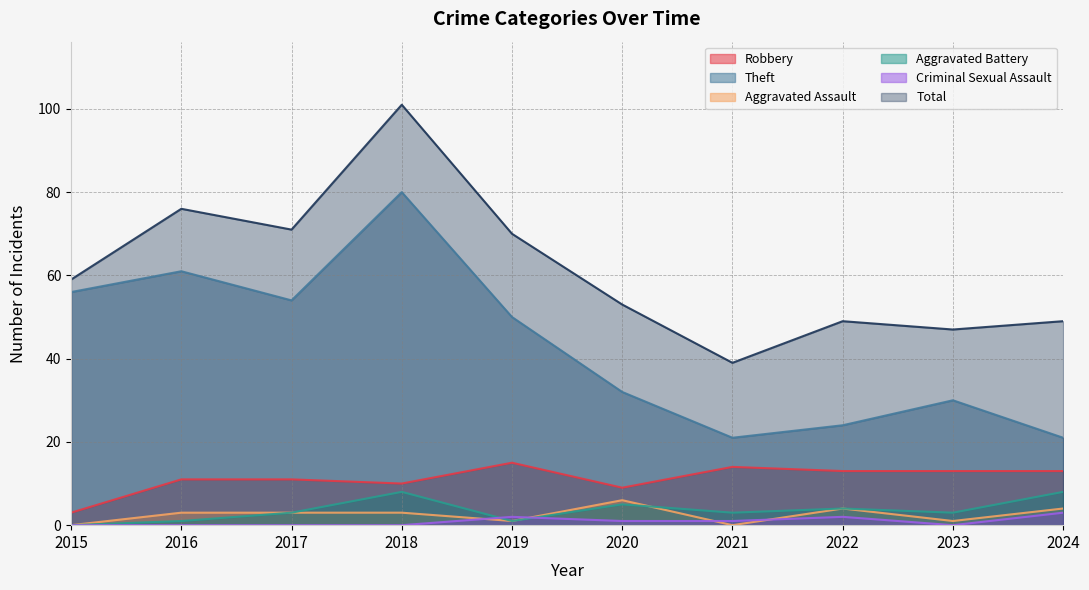

How many lines are shown in the chart?

6